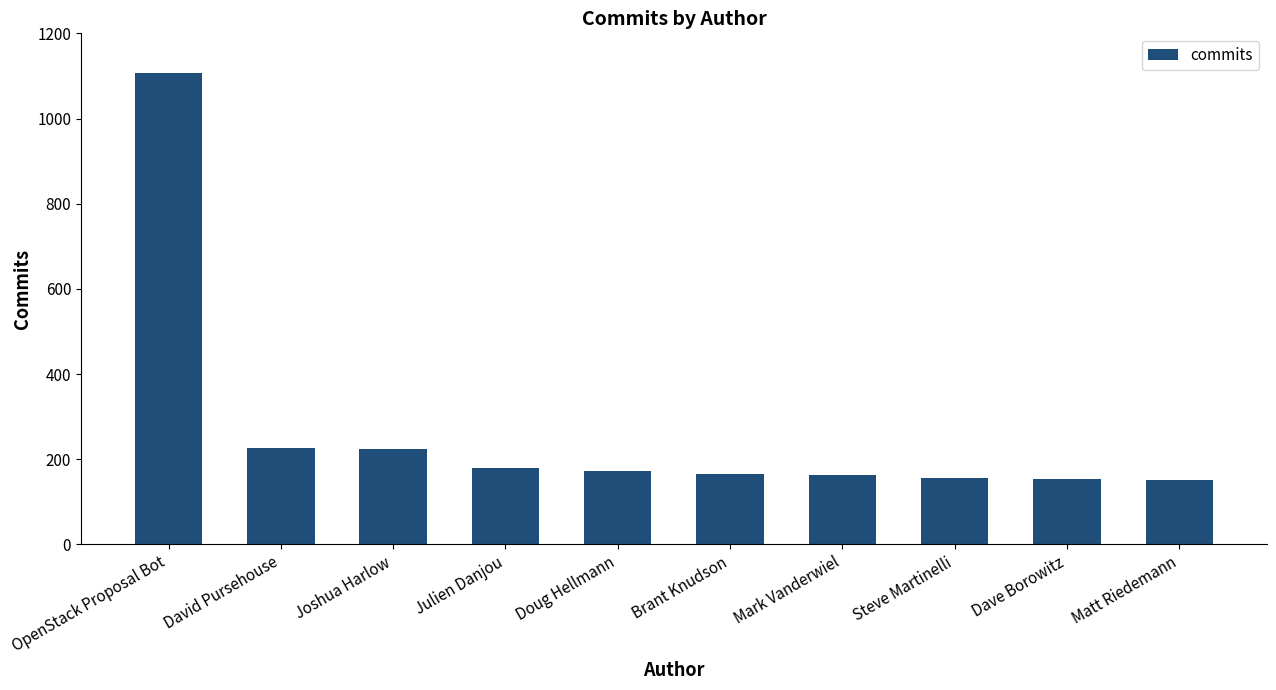

Which has a higher value, Dave Borowitz or Julien Danjou?

Julien Danjou